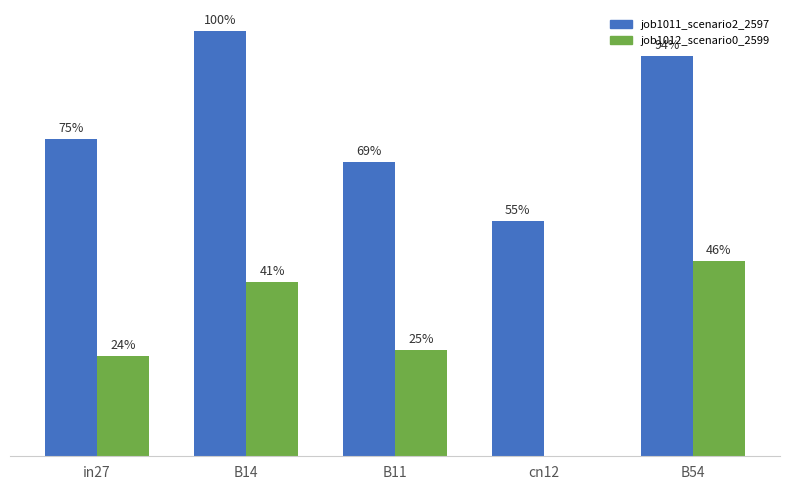

The job1012_scenario0_2599 series shows 0.0 at cn12. True or false?

True